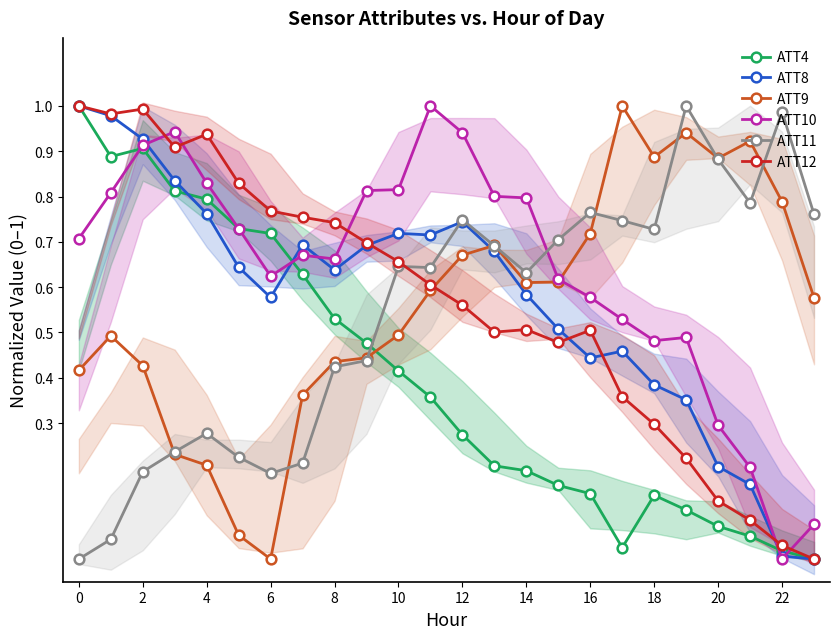

Which series has the largest total across all categories?

ATT10